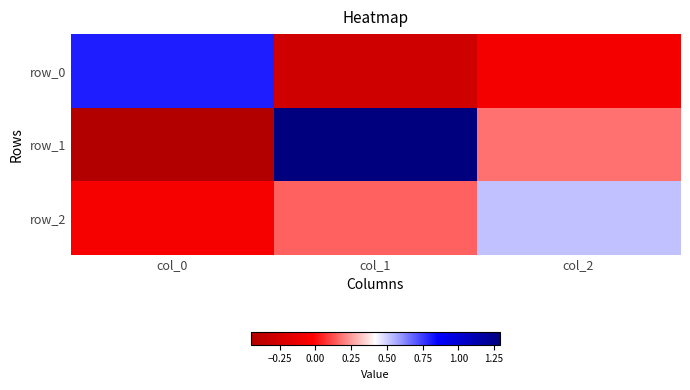

What is the difference between the maximum and minimum values in the row_2 series?

0.6